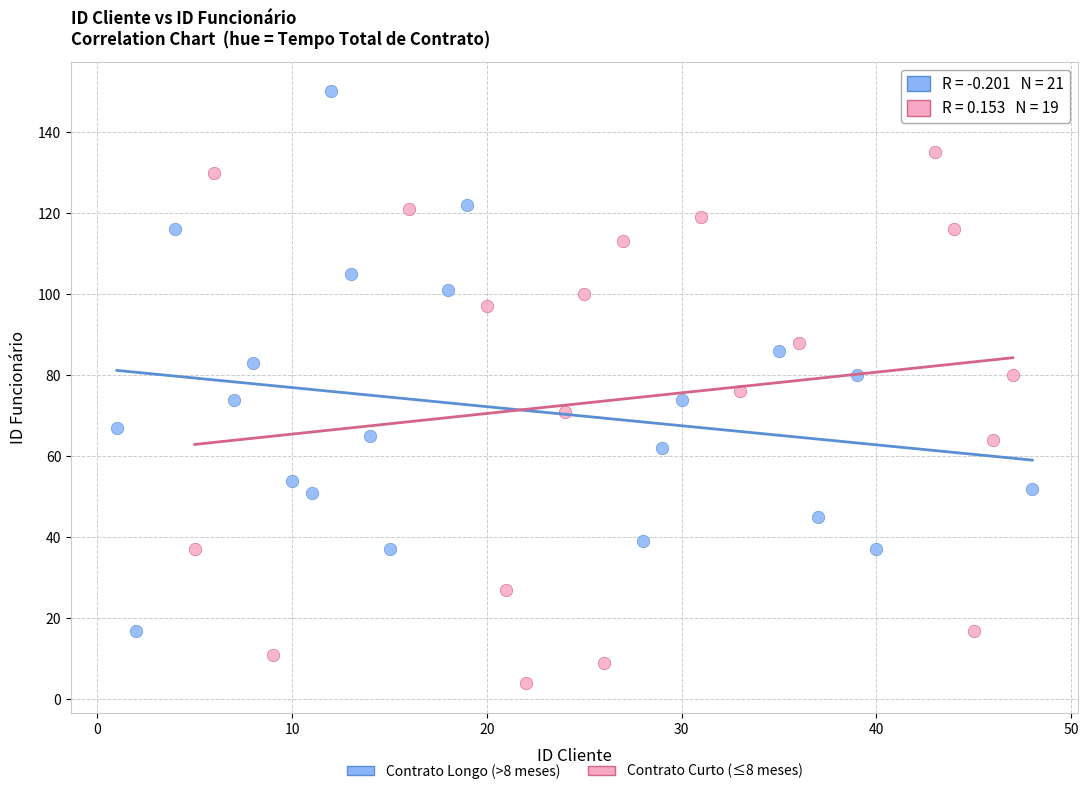

Which series contains the highest Y value?

Contrato Longo (>8 meses)